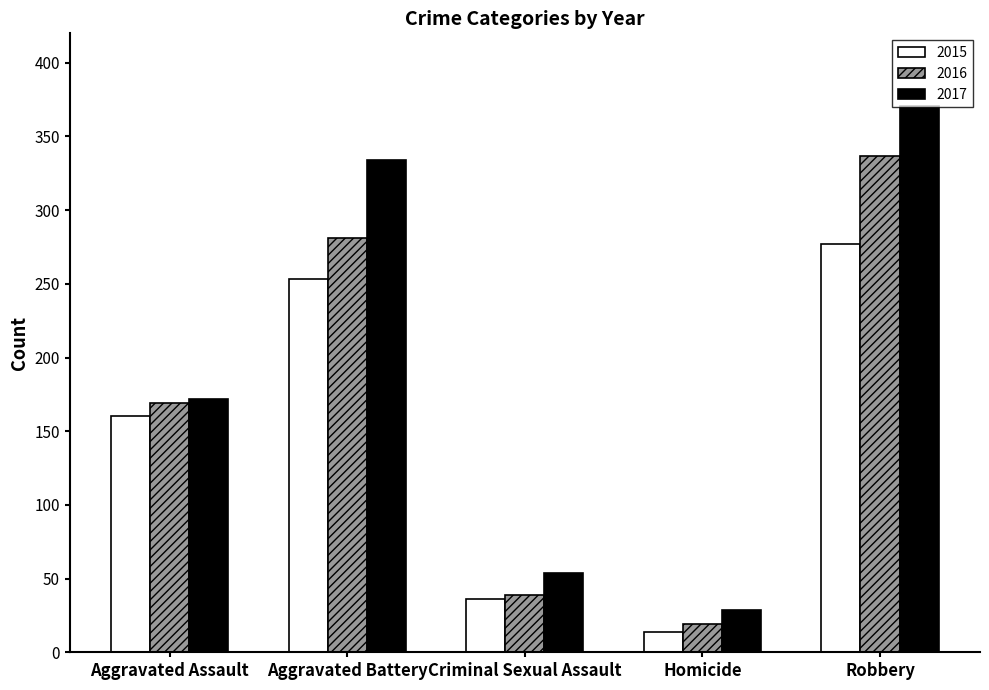

List the labels in order of 2015 value, smallest first.

Homicide, Criminal Sexual Assault, Aggravated Assault, Aggravated Battery, Robbery